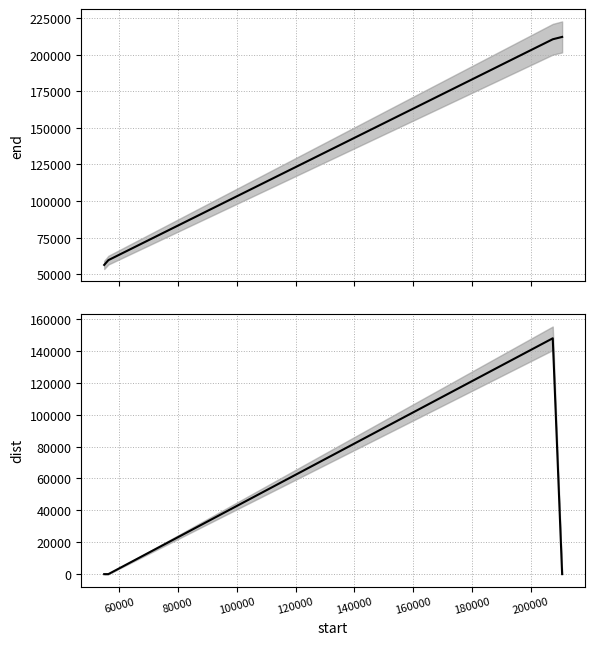

True or false: dist and end intersect in this chart.

False